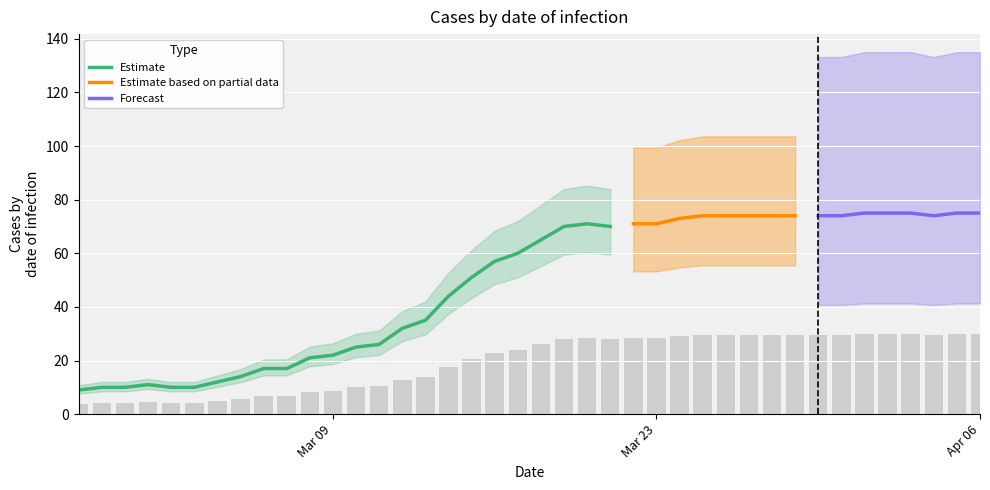

What is the maximum value for Estimate?

71